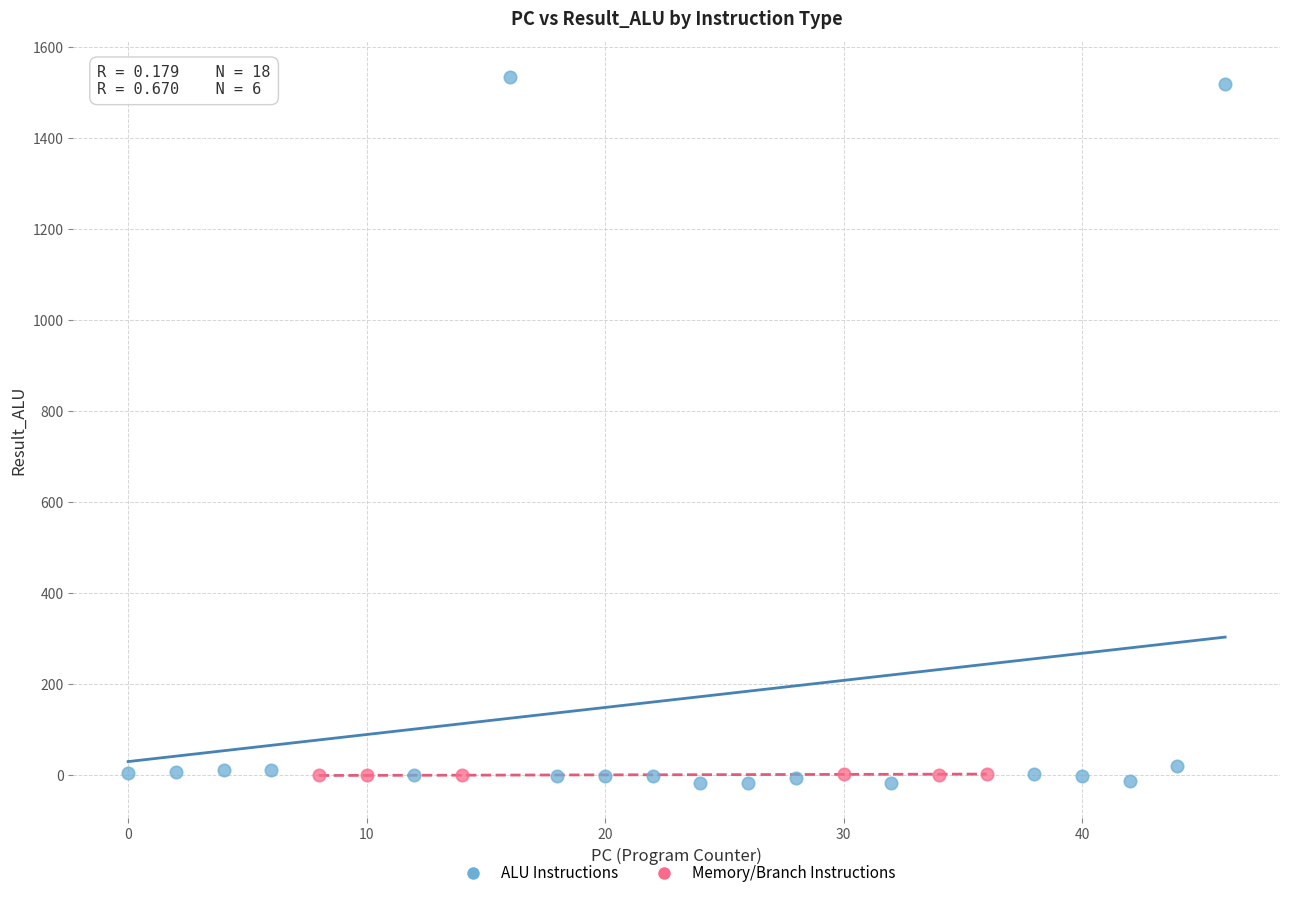

Which series has the widest spread of Y values?

ALU Instructions